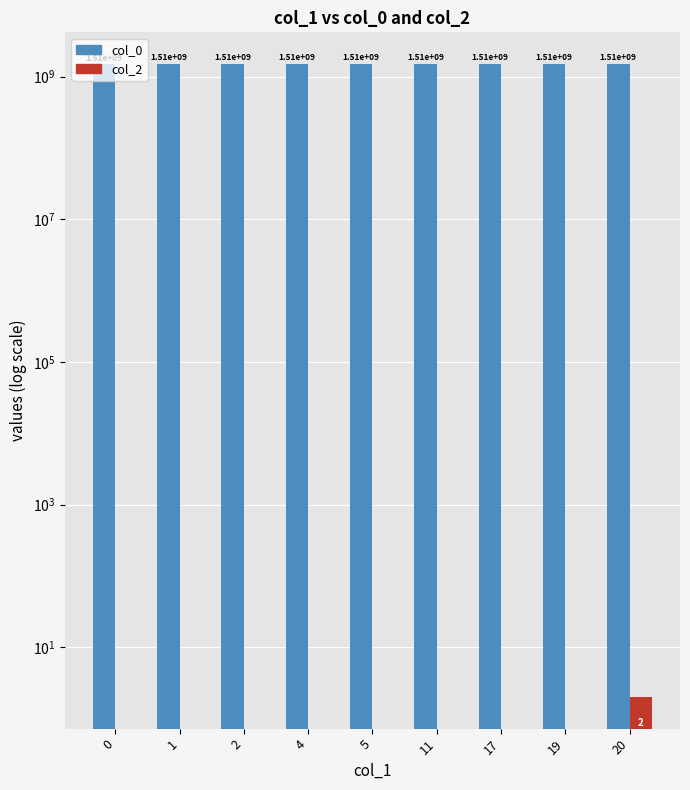

At how many categories does at least one series exceed 933489656?

9